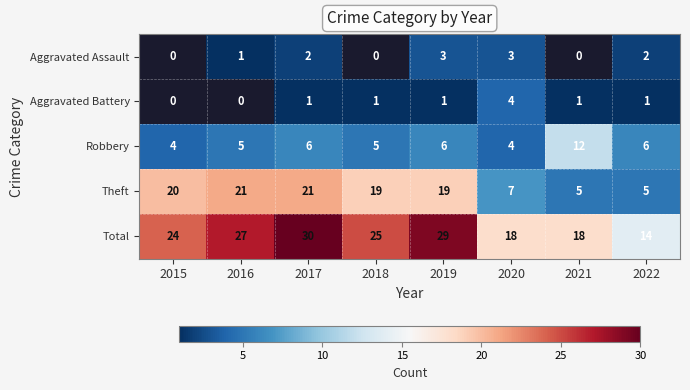

How many series are shown in this chart?

5